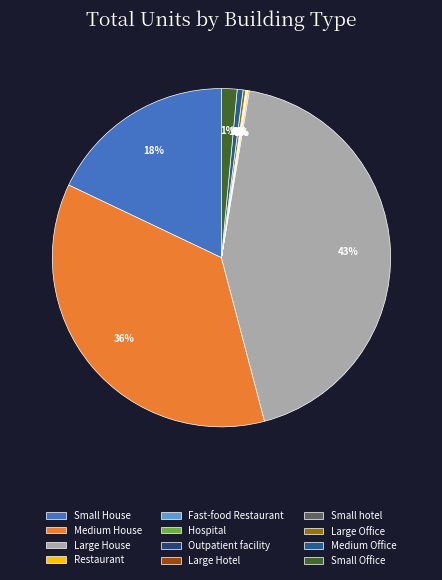

What is the total percentage of Hospital and Restaurant?

0.1%